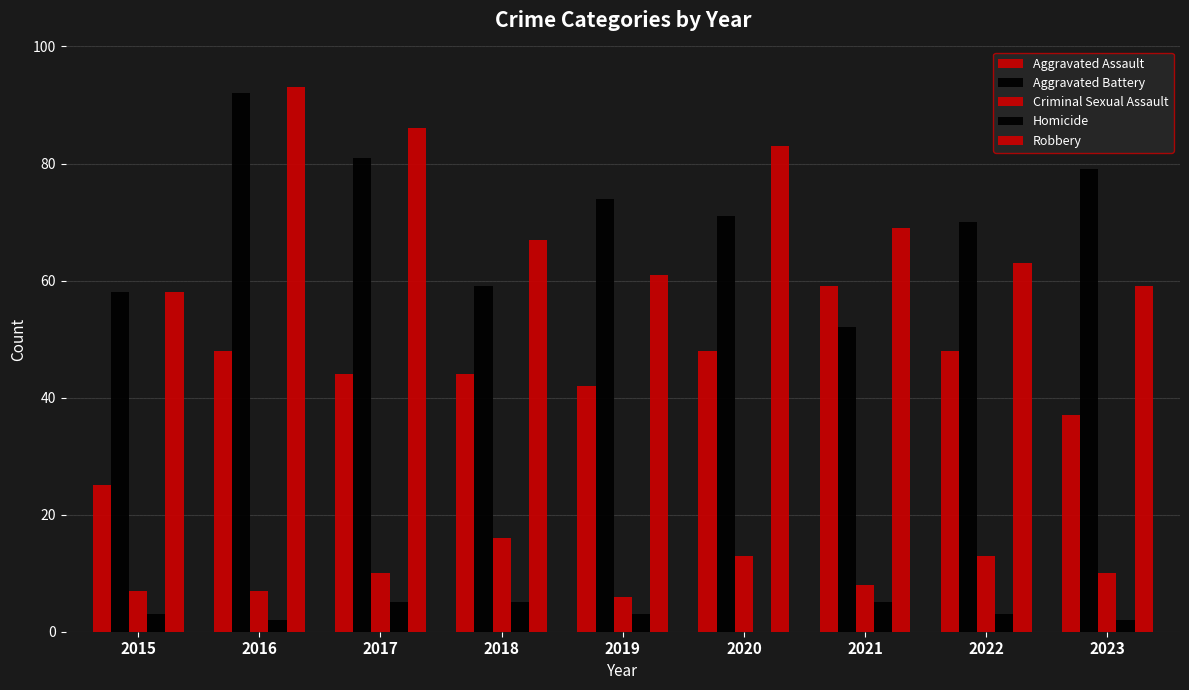

Read the Homicide value at 2023.

2